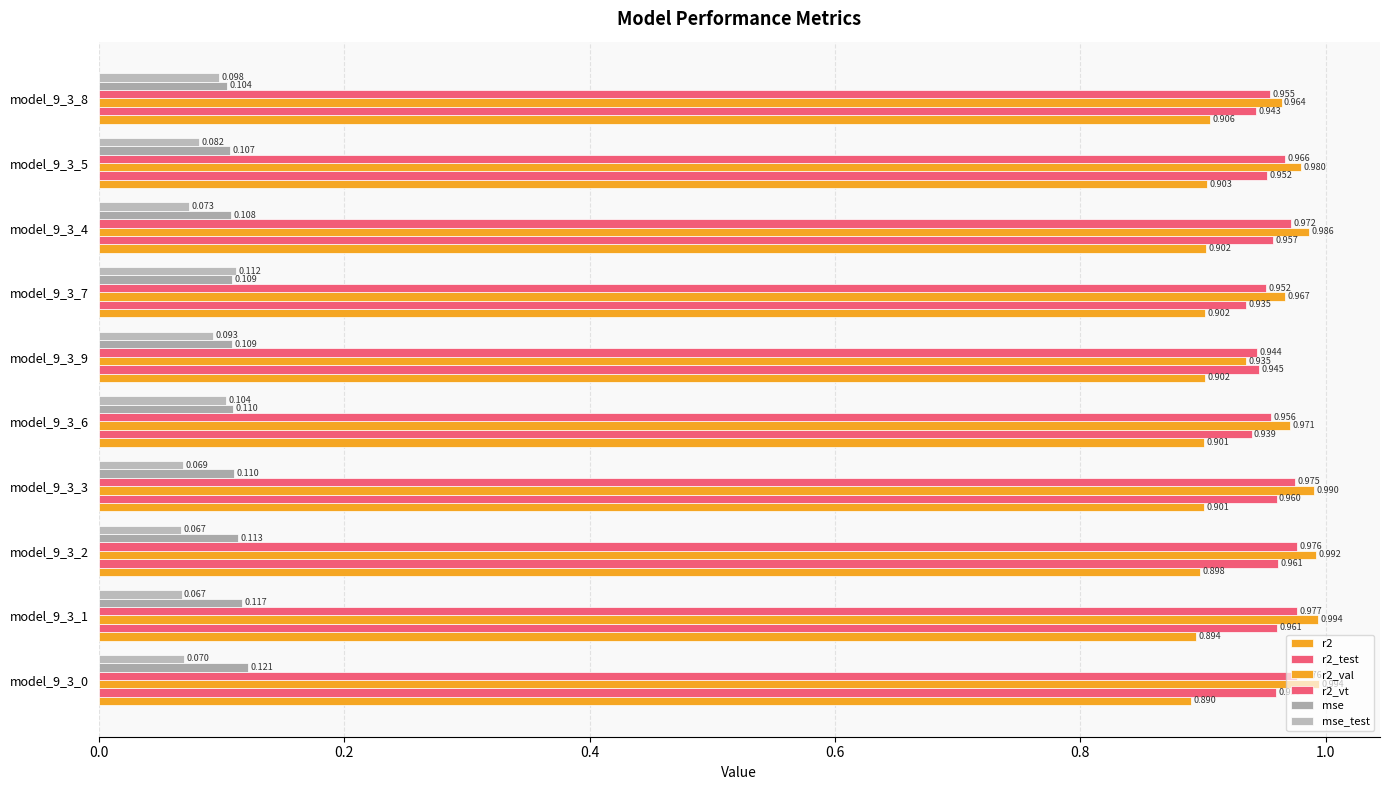

Reading left to right, transcribe all the data shown in this chart.

r2: 0.9	0.9	0.9	0.9	0.9	0.9	0.9	0.9	0.9	0.9
r2_test: 1.0	1.0	1.0	1.0	0.9	0.9	0.9	1.0	1.0	0.9
r2_val: 1.0	1.0	1.0	1.0	1.0	0.9	1.0	1.0	1.0	1.0
r2_vt: 1.0	1.0	1.0	1.0	1.0	0.9	1.0	1.0	1.0	1.0
mse: 0.1	0.1	0.1	0.1	0.1	0.1	0.1	0.1	0.1	0.1
mse_test: 0.1	0.1	0.1	0.1	0.1	0.1	0.1	0.1	0.1	0.1